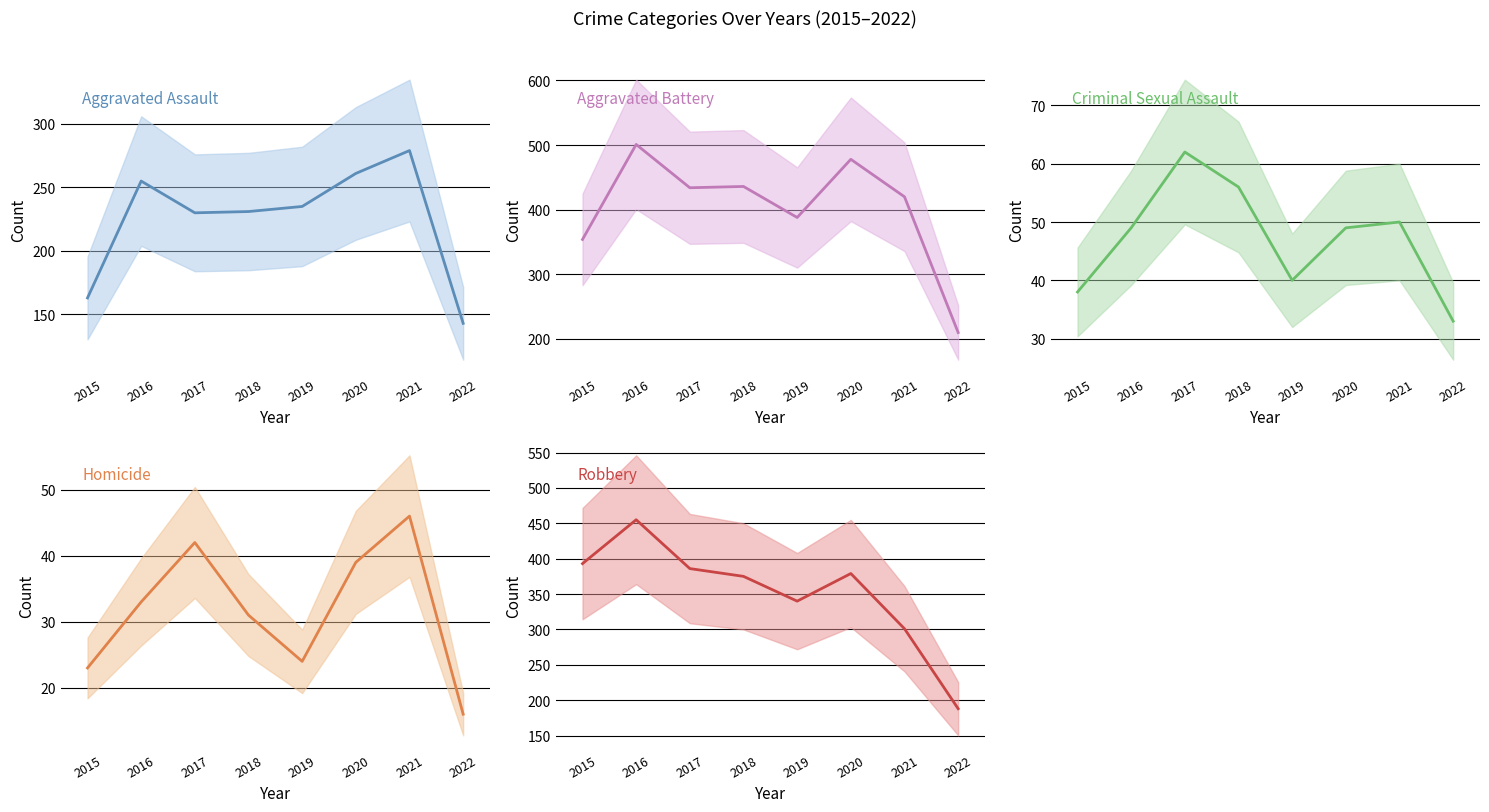

What are all the series names shown in the legend?

Aggravated Assault, Aggravated Battery, Criminal Sexual Assault, Homicide, Robbery